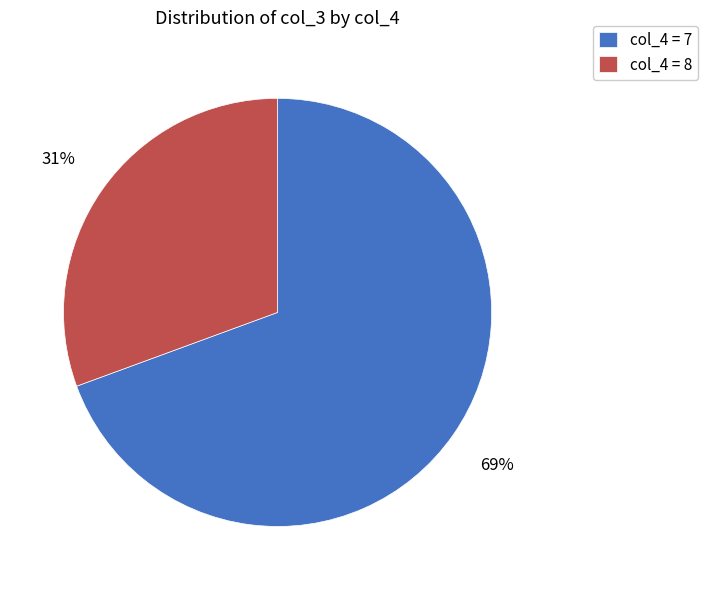

Rank the categories by value from lowest to highest.

col_4 = 8, col_4 = 7